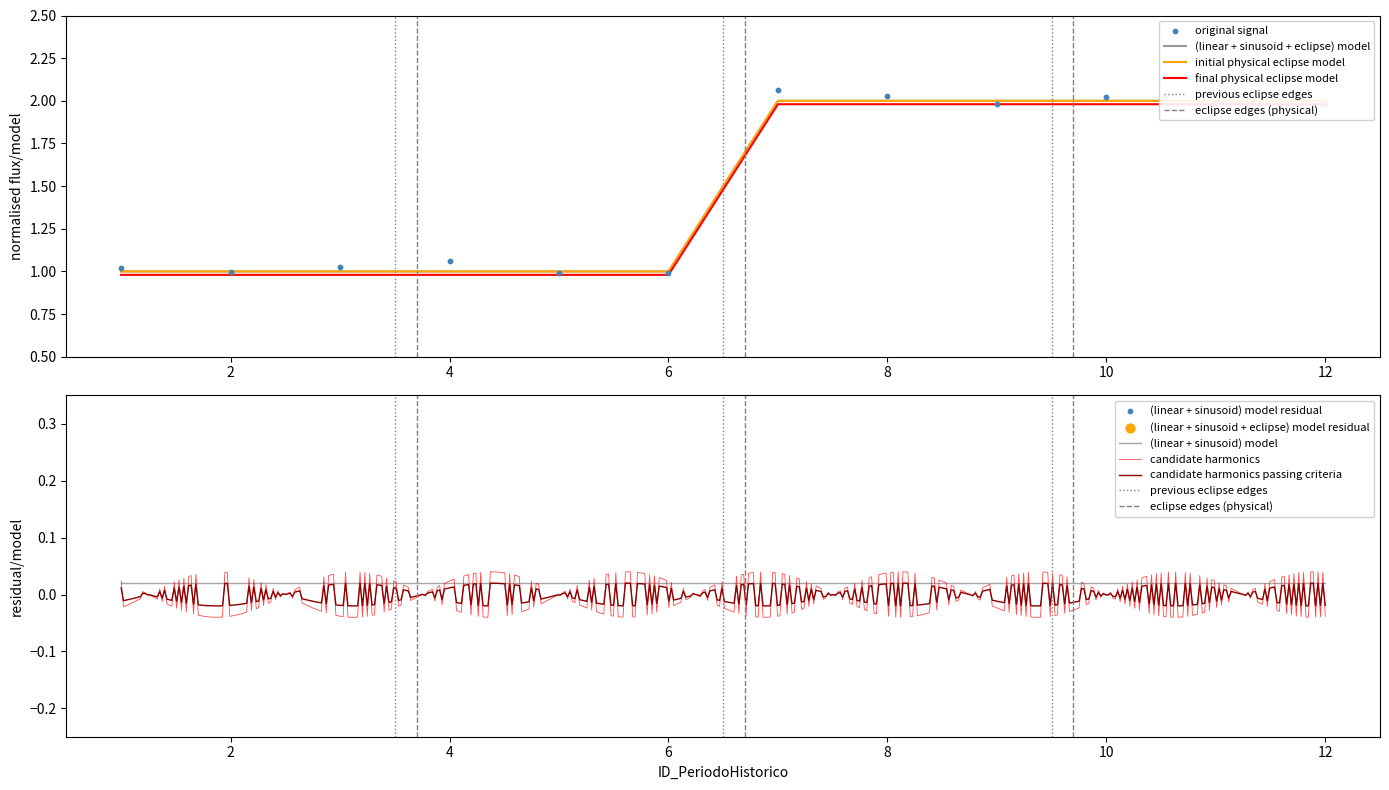

Approximately how many times larger is the value at 7 compared to 10?

1.0